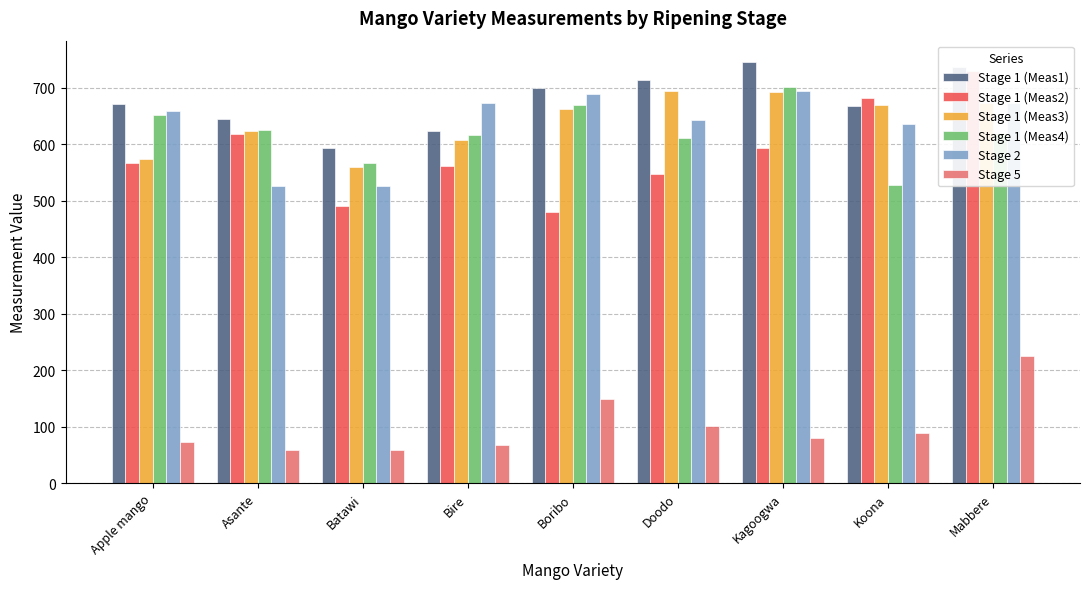

What are all the series names shown in the legend?

Stage 1 (Meas1), Stage 1 (Meas2), Stage 1 (Meas3), Stage 1 (Meas4), Stage 2, Stage 5